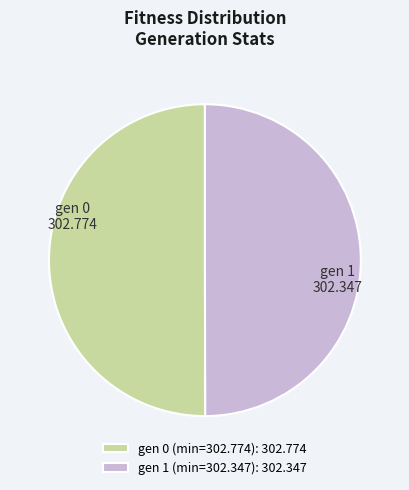

Count the number of slices in the pie.

2